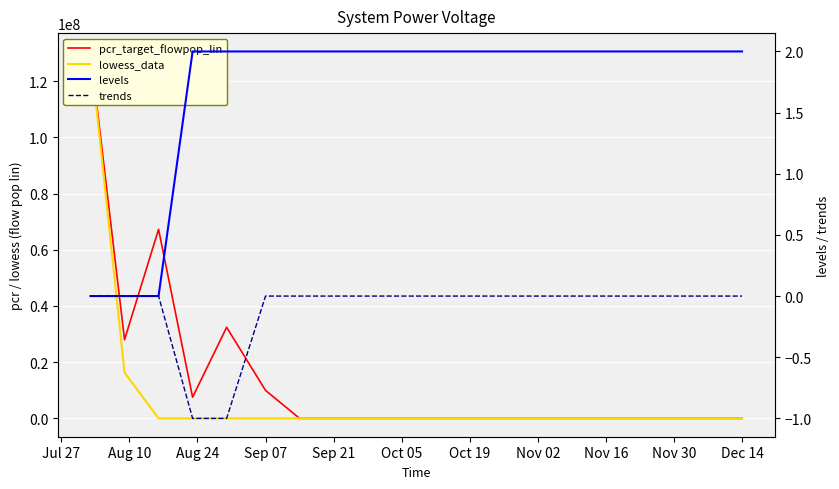

How many values in levels are above zero?

17